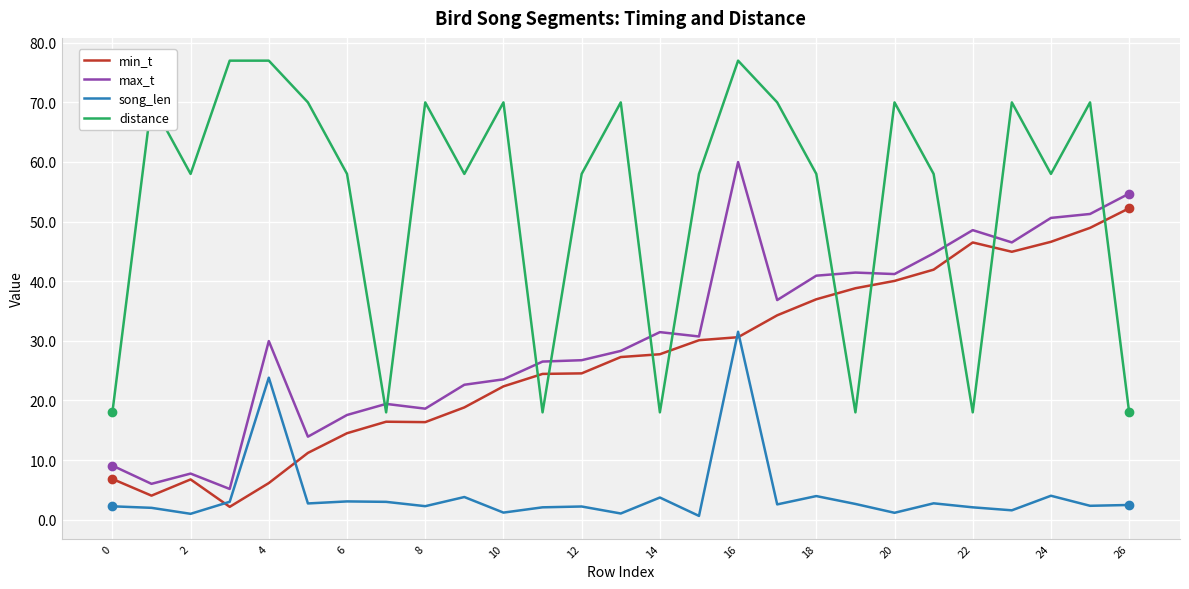

What is the maximum value for max_t?

60.0